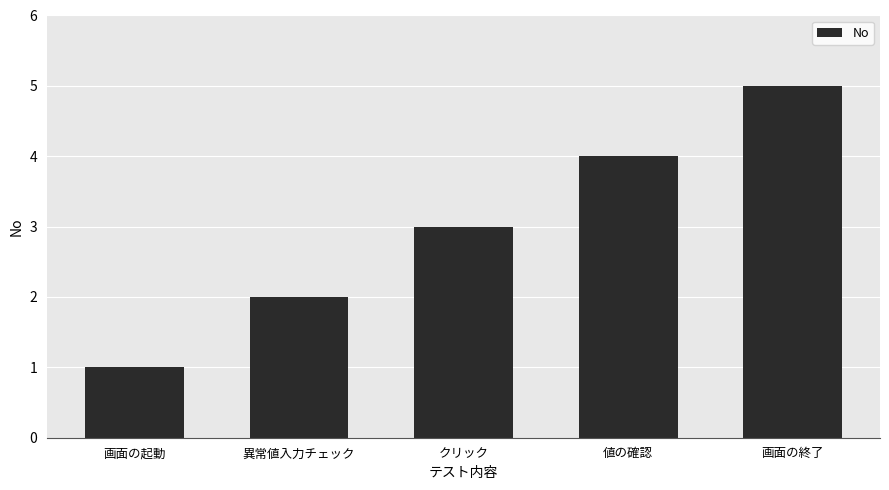

How many data points does each series have?

5